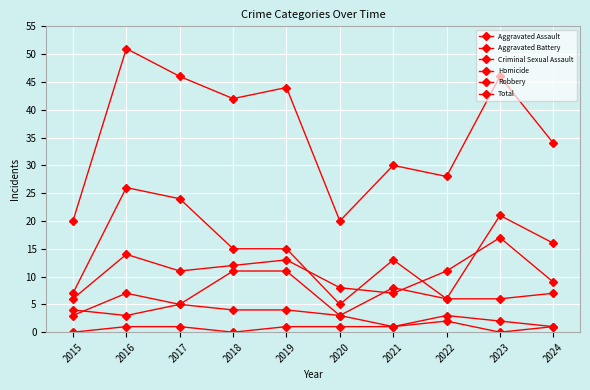

Count the number of data series in this chart.

6